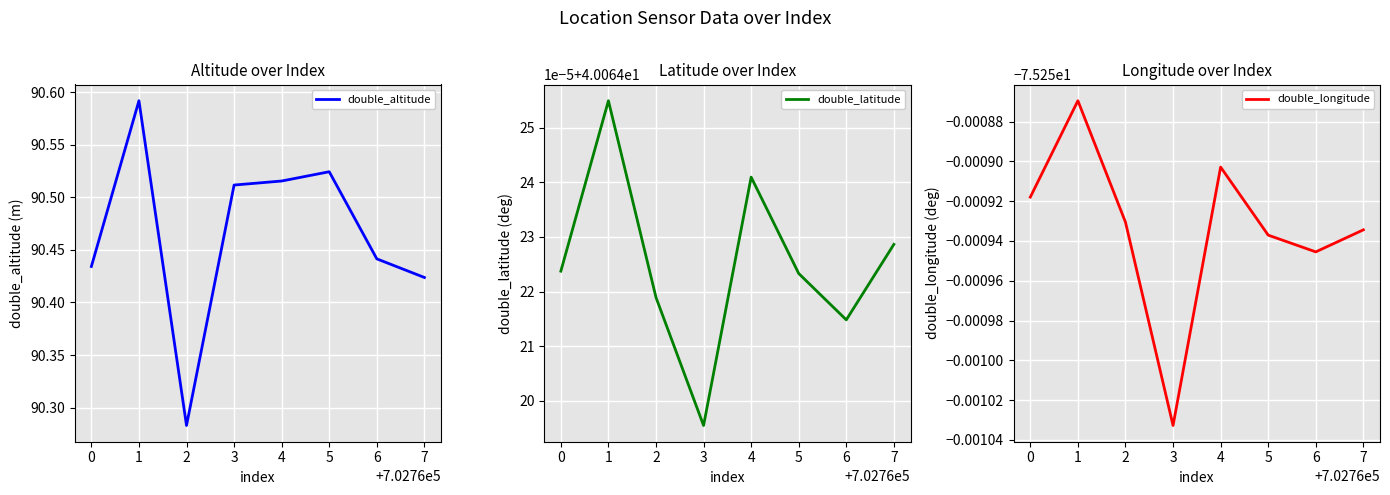

How many lines are shown in the chart?

3